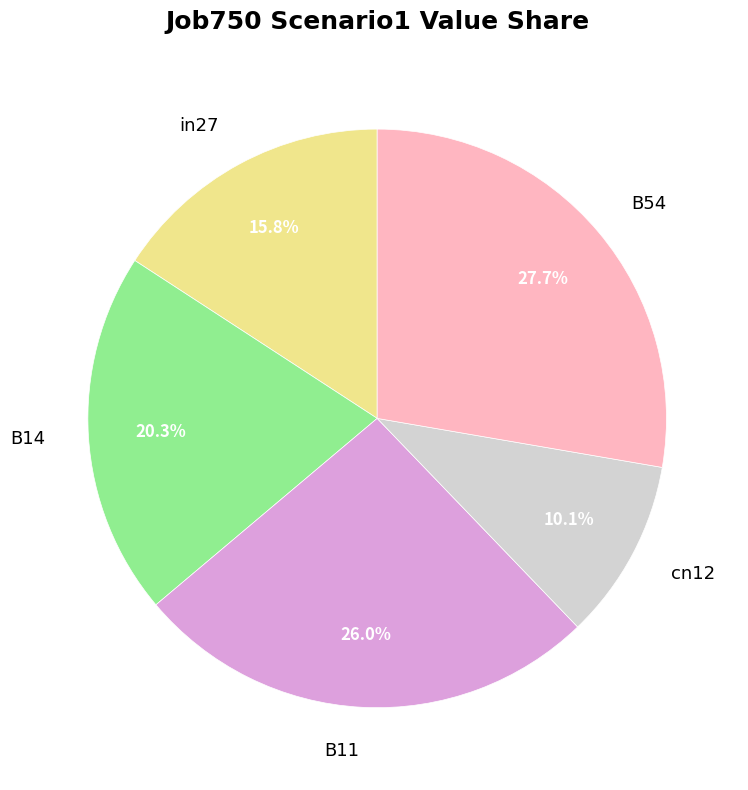

To the nearest percent, what is the combined percentage of B54 and in27?

44%